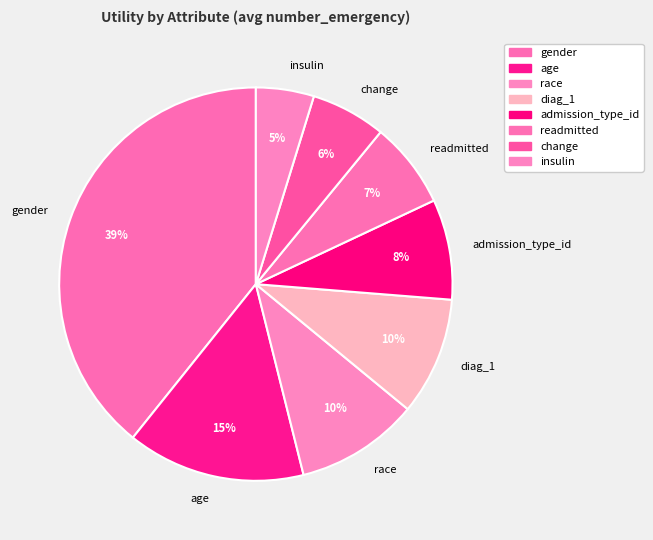

How many segments does this pie chart have?

8